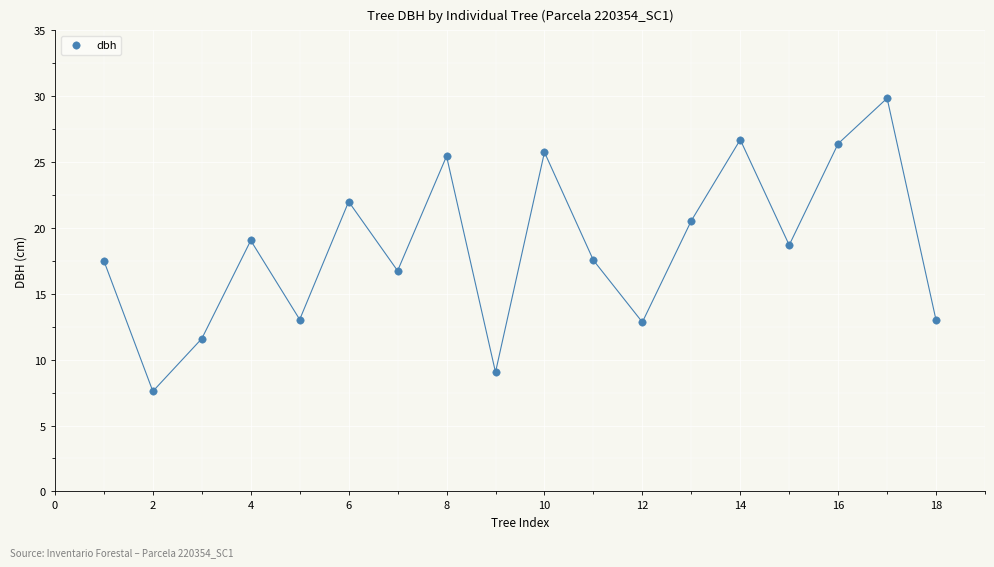

What is the range of X values (max minus min)?

17.0